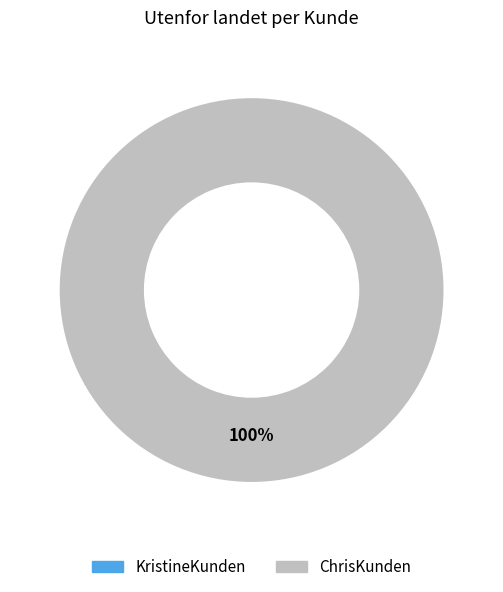

Is it true that KristineKunden is 0% of the pie?

True